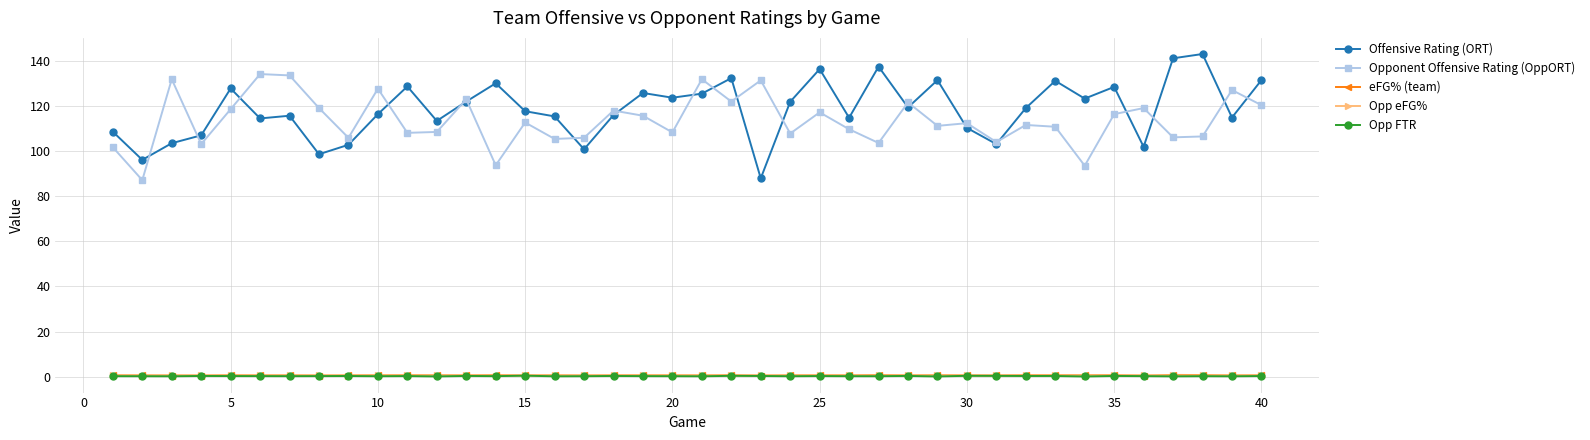

True or false: Opp eFG% has more than 2 points higher than both neighbors.

True